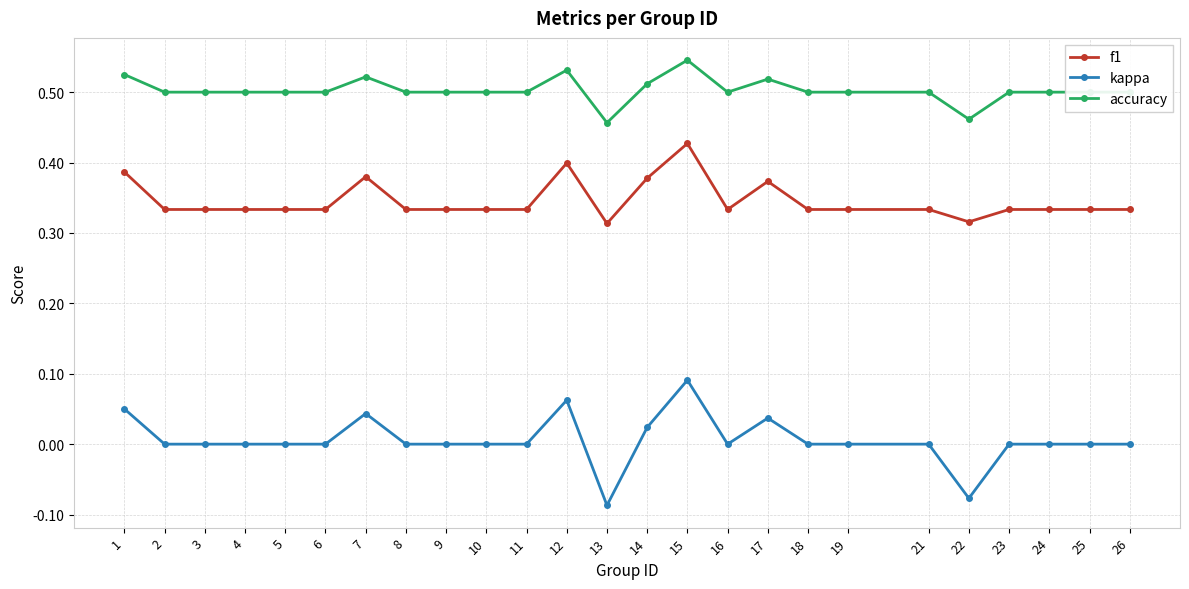

Which label corresponds to the largest value in the chart?

15